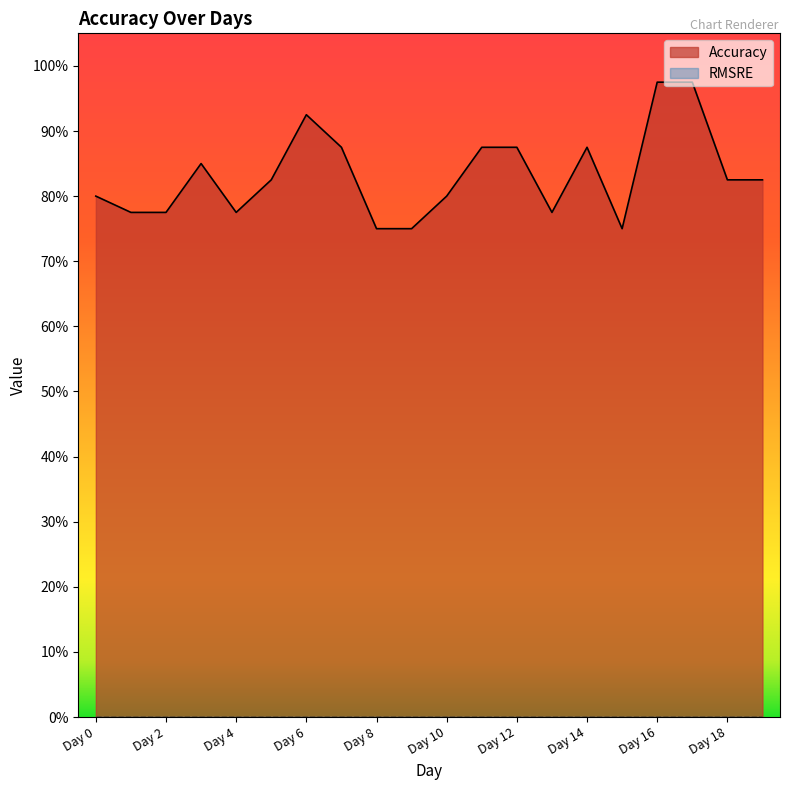

What is the sum of the values at Day 7 and Day 18?

1.7